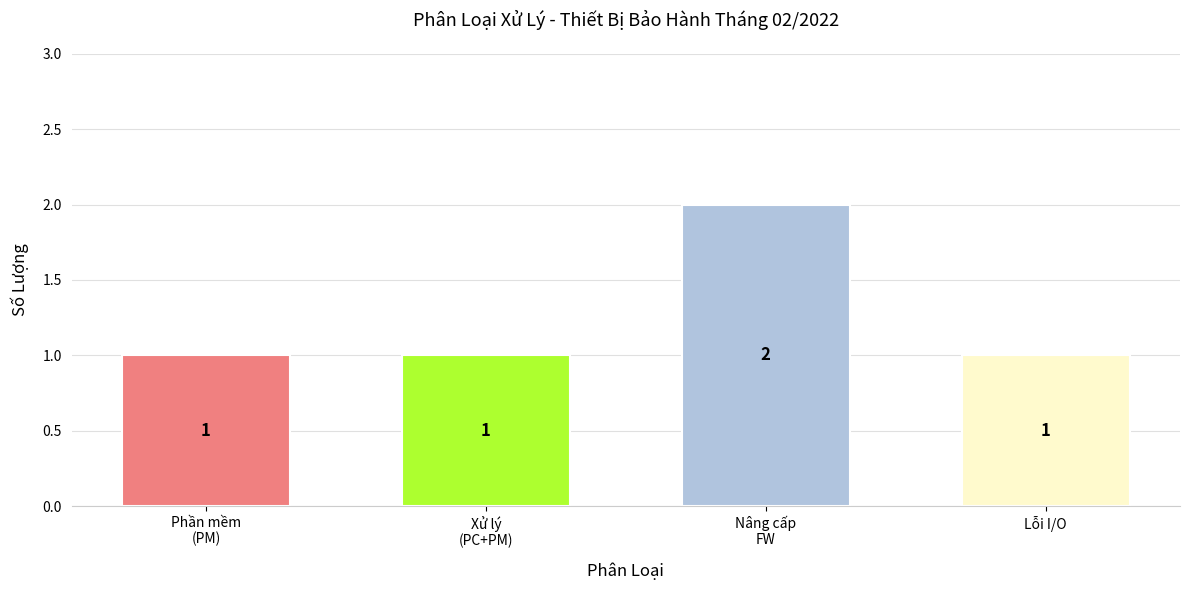

Read the value at Phần mềm
(PM).

1